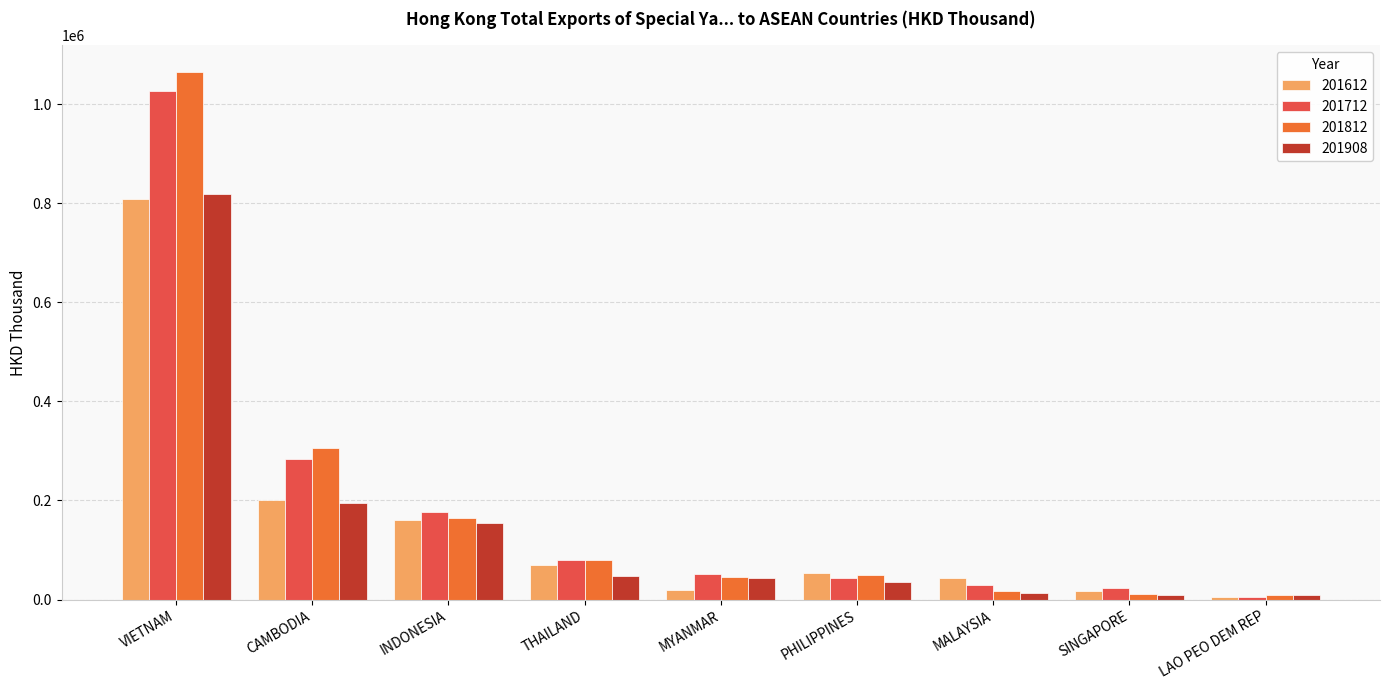

What are all the series names shown in the legend?

201612, 201712, 201812, 201908